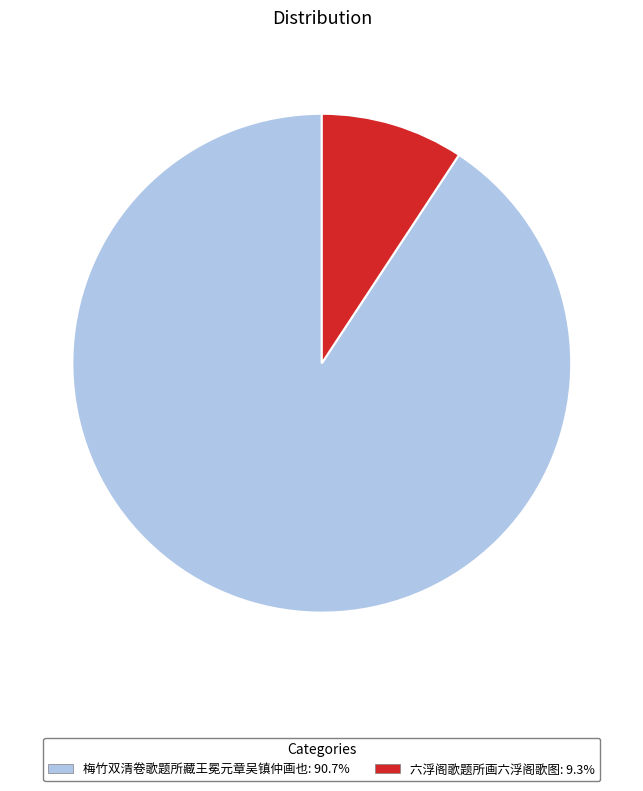

Rank the categories by value from lowest to highest.

六浮阁歌题所画六浮阁歌图, 梅竹双清卷歌题所藏王冕元章吴镇仲画也